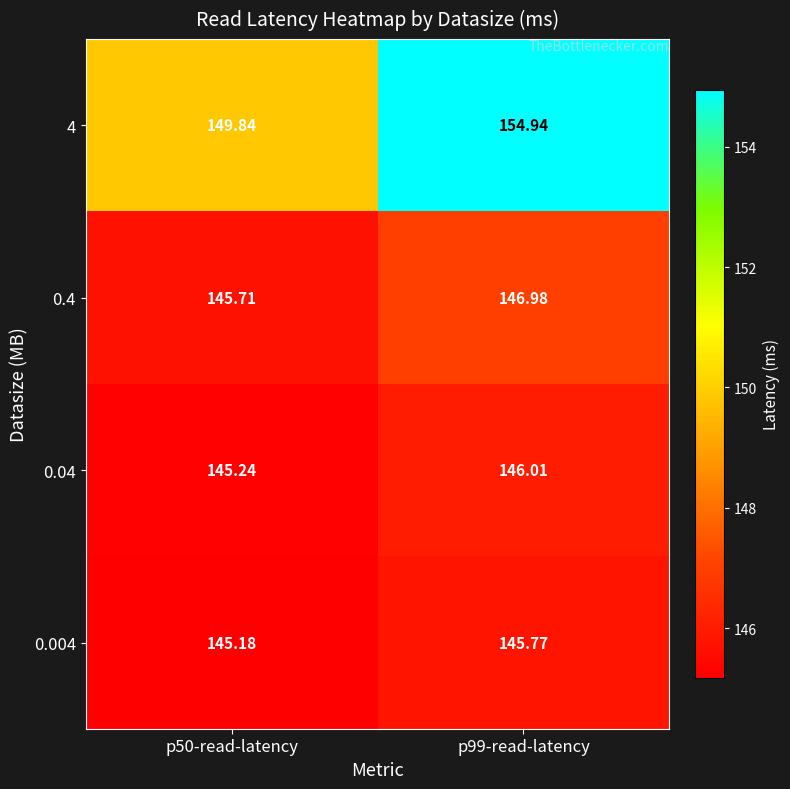

Is the value of 0.4 at p50-read-latency greater than the value of 0.04 at p99-read-latency?

No